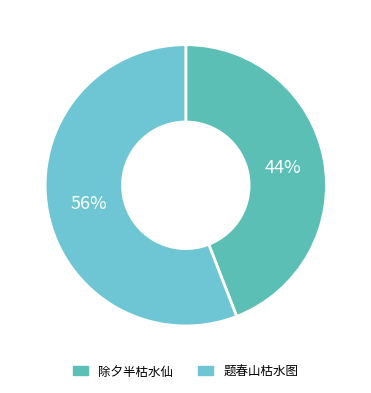

Count the number of slices in the pie.

2